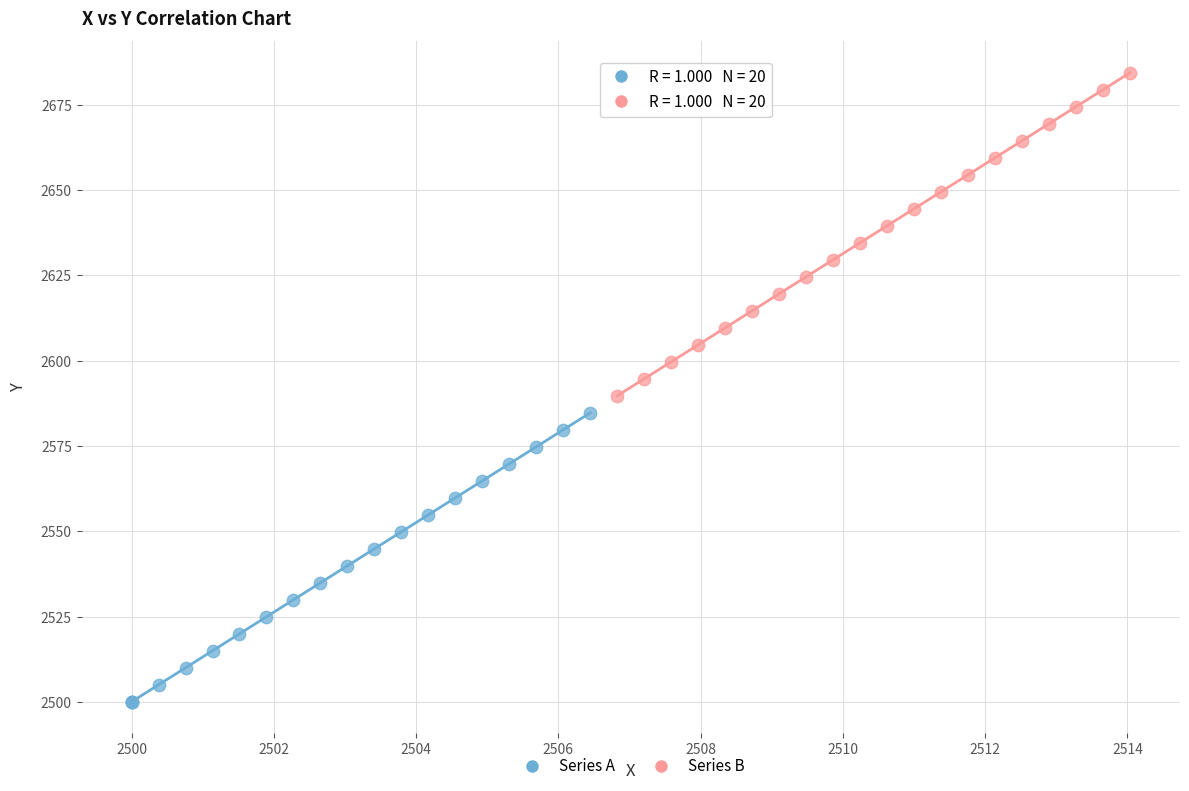

Which series reaches the maximum Y coordinate?

Series B